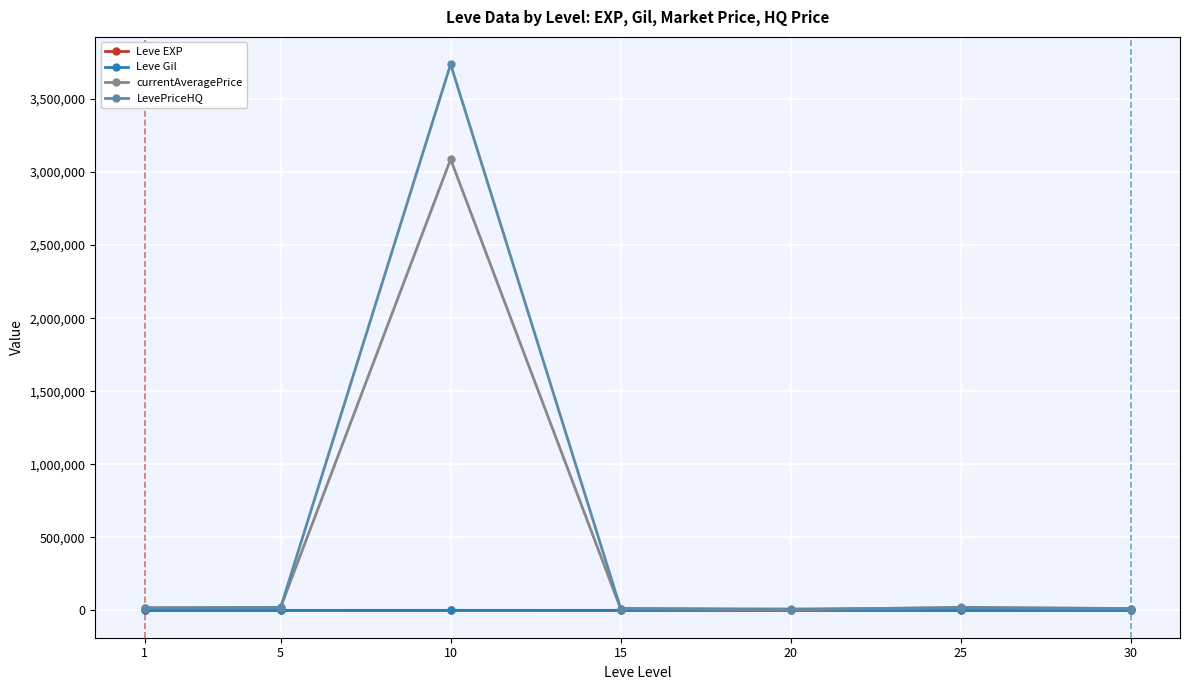

Which series has the widest spread of values?

LevePriceHQ